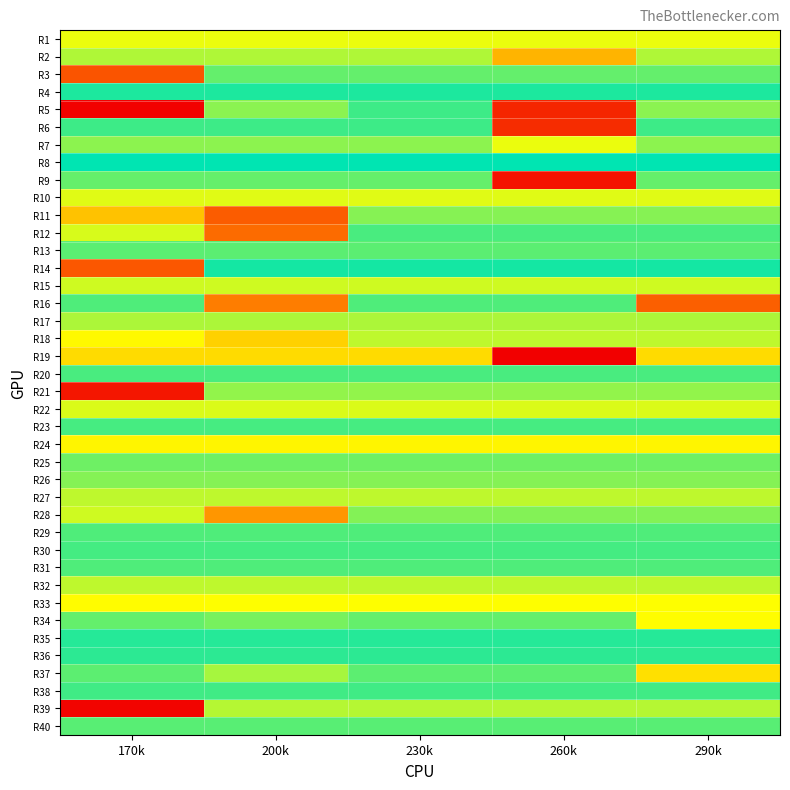

Rank the series at 200k from lowest to highest value.

R11, R12, R16, R28, R18, R19, R24, R33, R1, R10, R22, R15, R32, R27, R39, R2, R17, R37, R21, R7, R5, R26, R34, R25, R9, R3, R13, R40, R31, R29, R20, R23, R30, R38, R6, R36, R35, R4, R14, R8